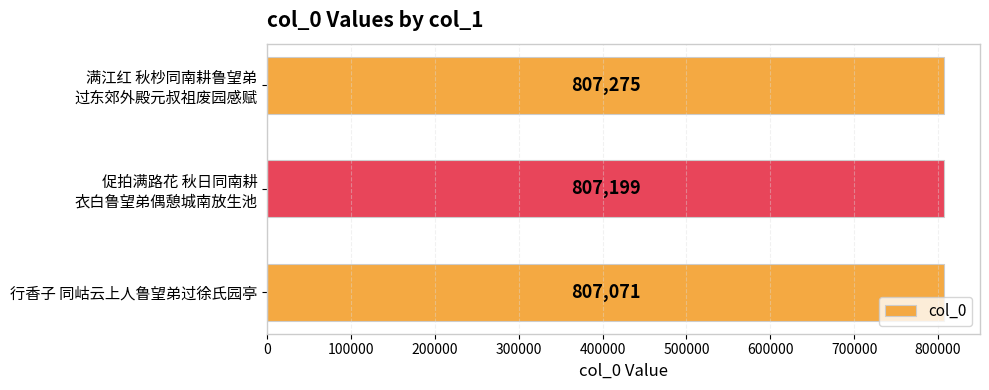

Count the values in the range 807071 to 807275.

3